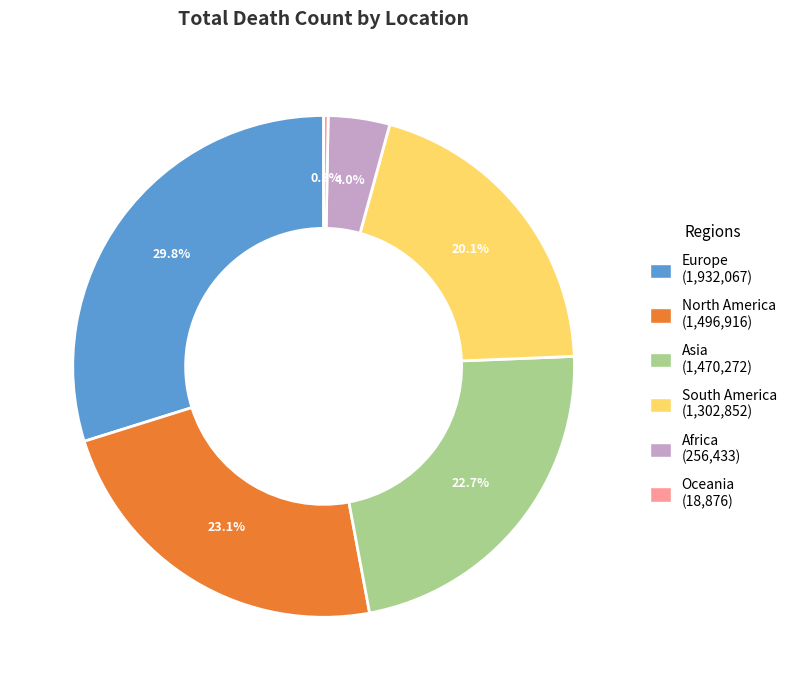

To the nearest percent, what portion does Africa represent?

4%